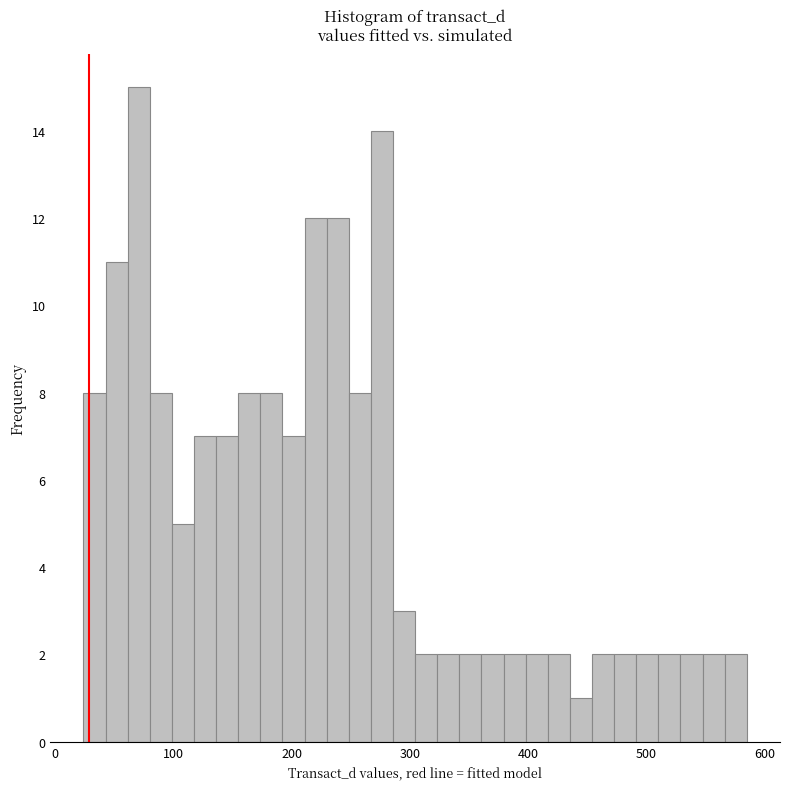

Around what value on the x-axis is the tallest bar? Give the approximate position of its centre, as read against the axis.

70